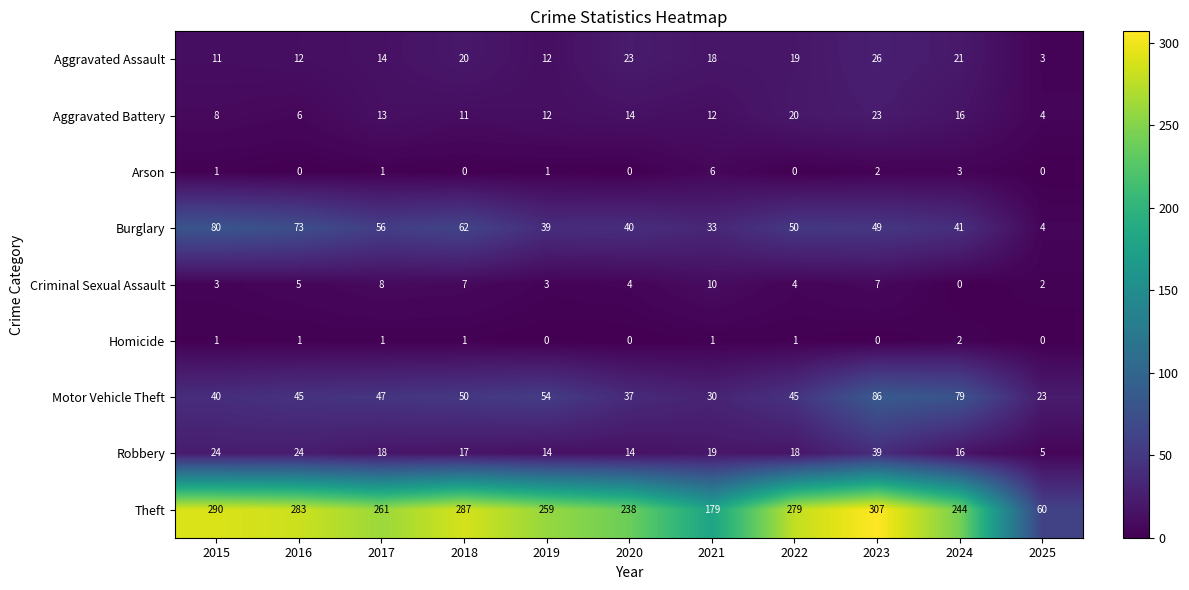

Which series has the largest range (max minus min)?

Theft